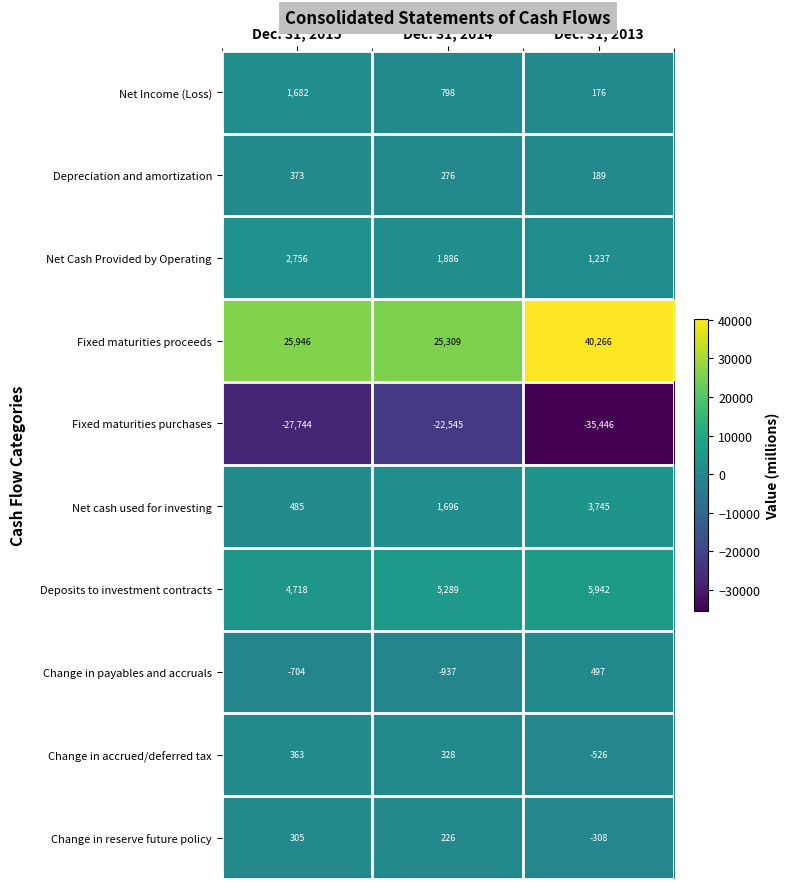

Count the number of data series in this chart.

10